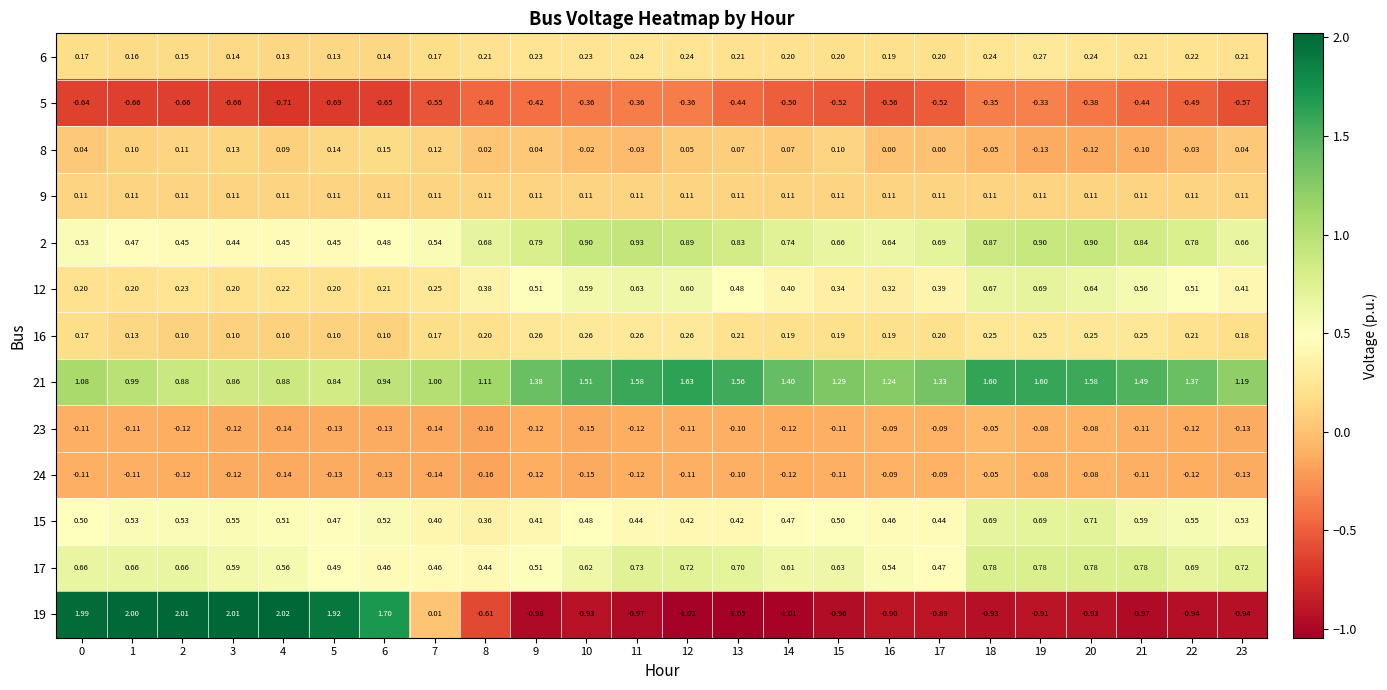

Which series changed the most between 0 and 23?

19